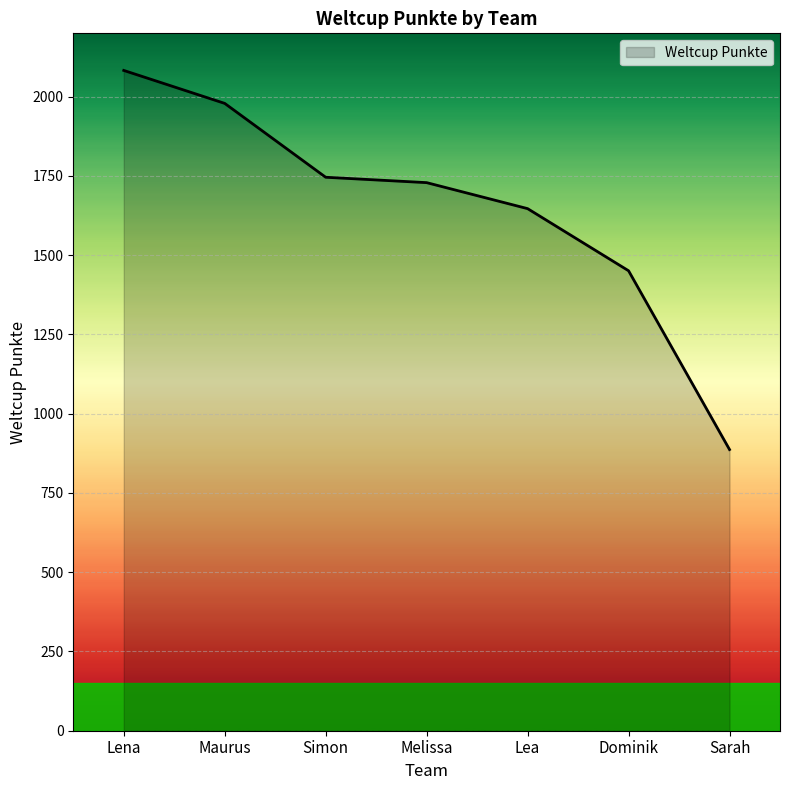

True or false: the data shows 1064 at Simon.

False